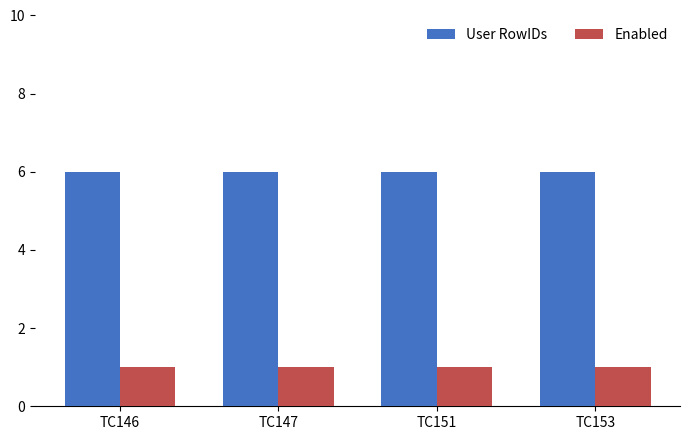

The Enabled series shows 0 at TC151. True or false?

False